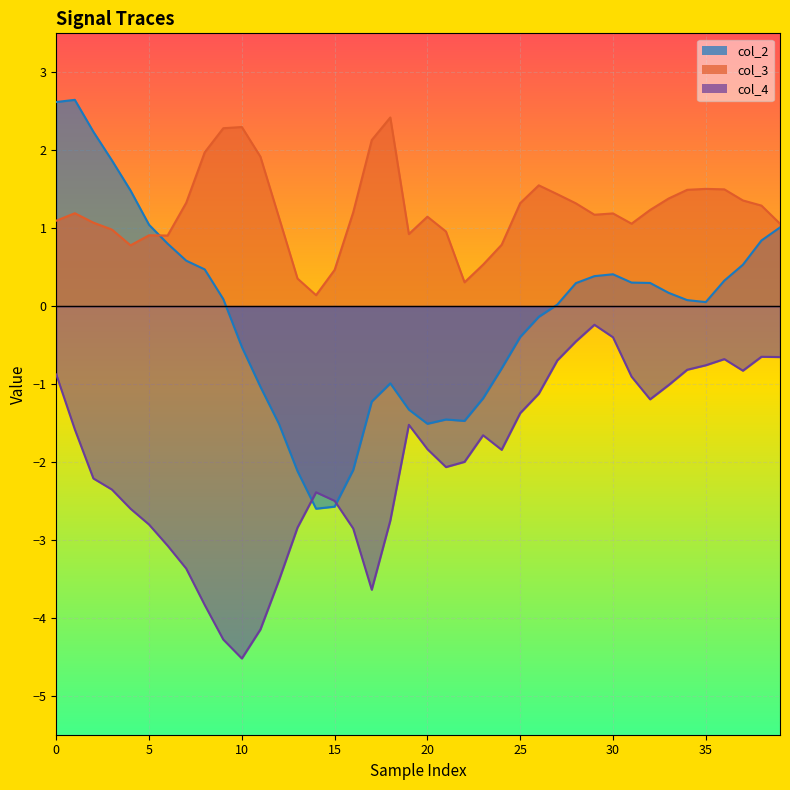

Is it true that col_2 equals -3.8 at 14?

False